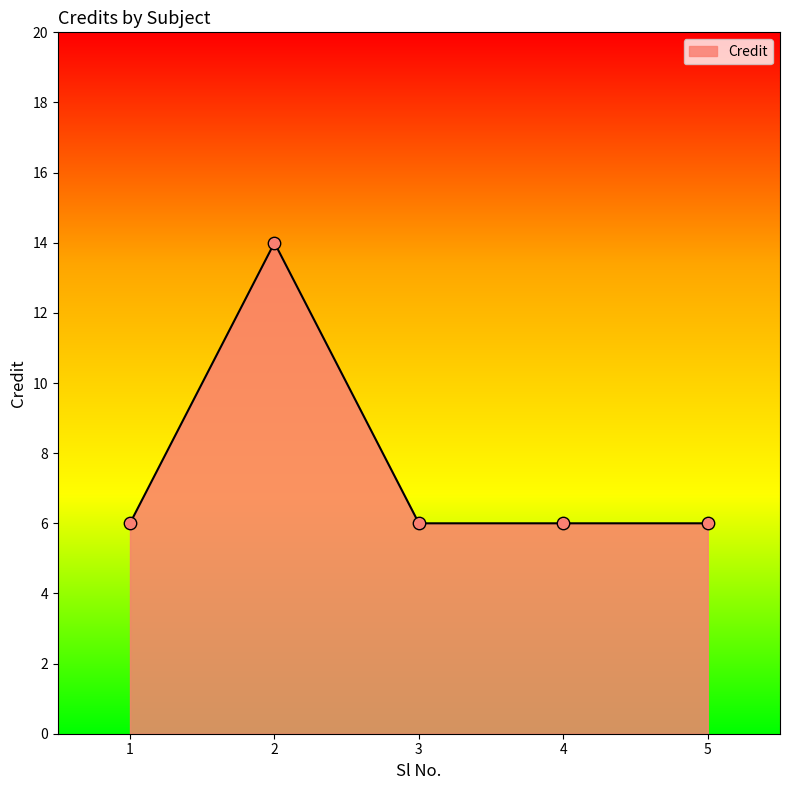

What is the ratio of the value at 3 to the value at 1?

1.0